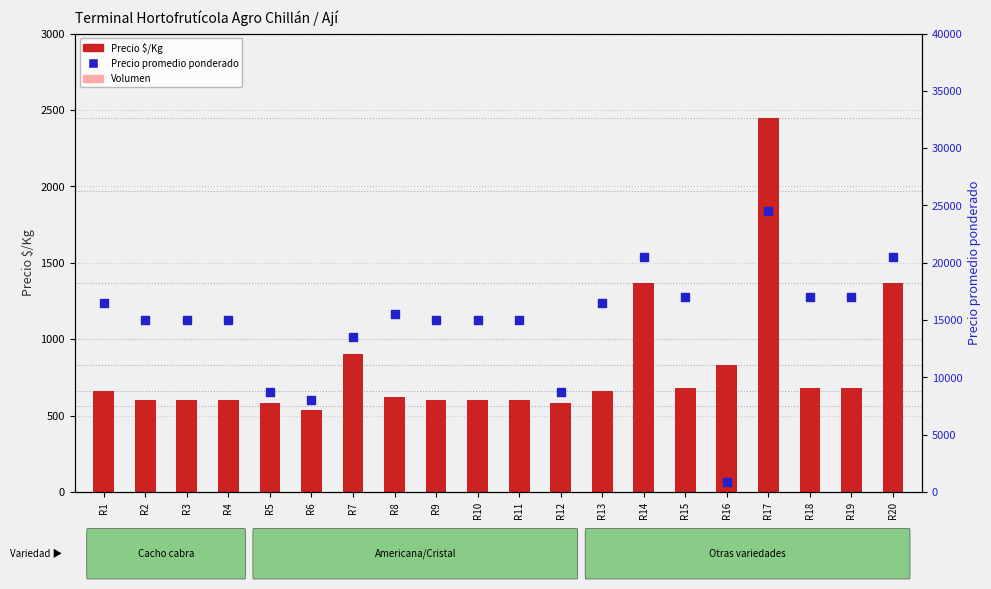

Is the value of Volumen at R5 greater than the value of Precio promedio ponderado at R7?

No